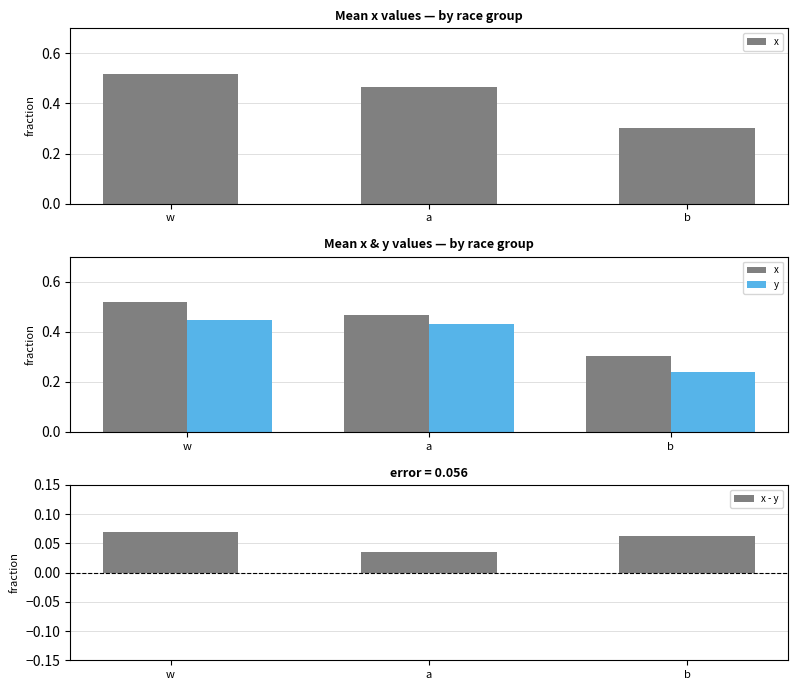

Which series has the largest range (max minus min)?

x